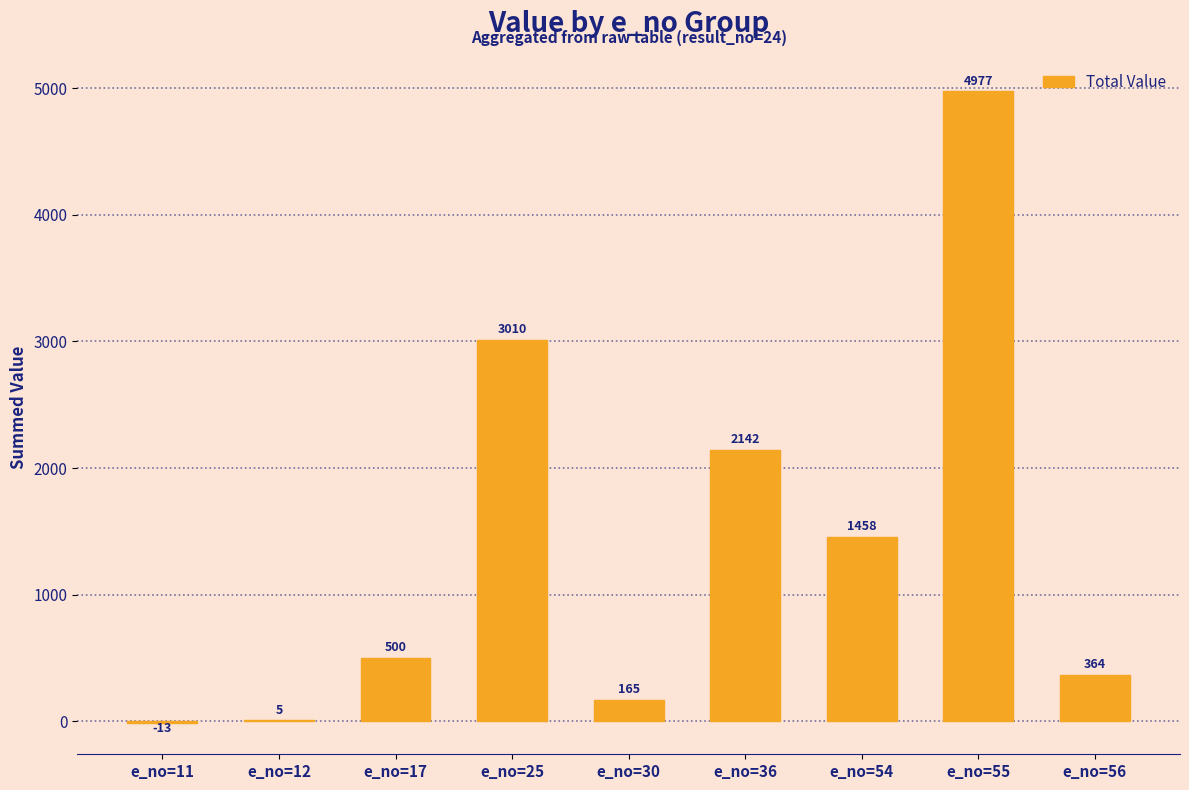

Reading right to left, list all the values displayed in this chart.

e_no=56=364	e_no=55=4977	e_no=54=1458	e_no=36=2142	e_no=30=165	e_no=25=3010	e_no=17=500	e_no=12=5	e_no=11=-13